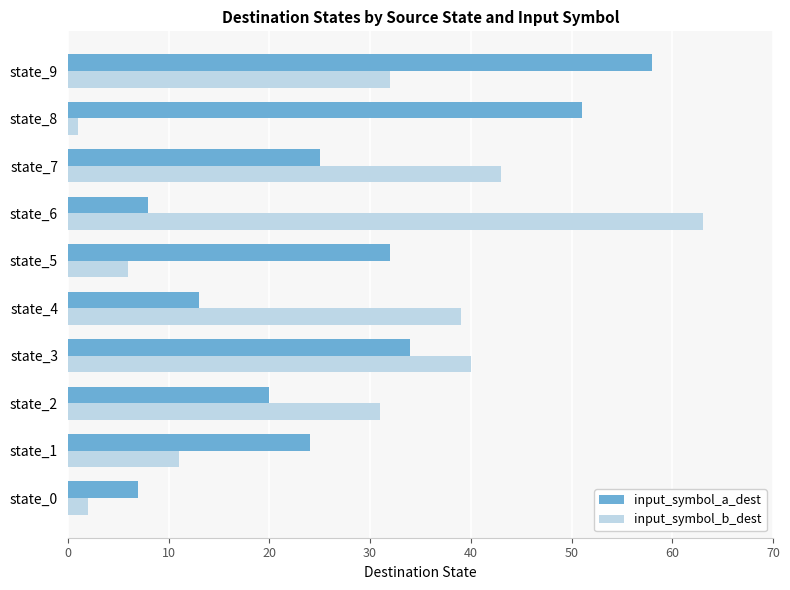

What is the greatest value displayed?

63